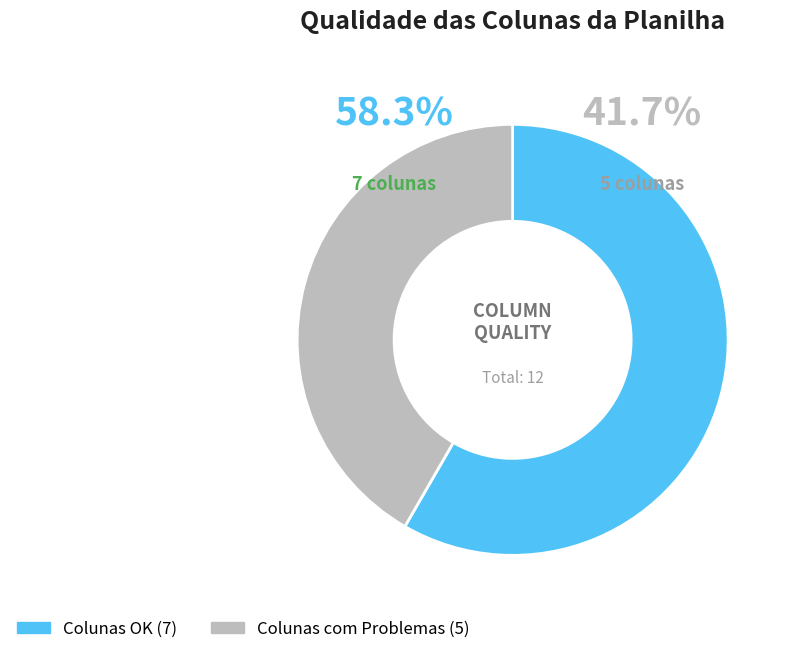

What is the smallest slice in the pie chart?

Colunas com Problemas